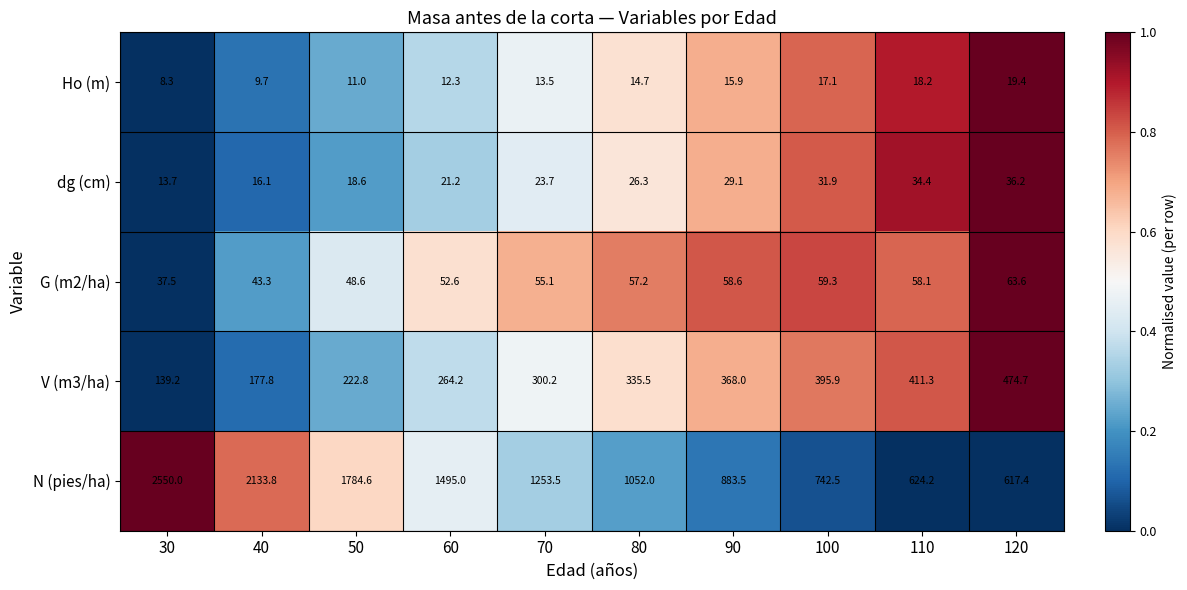

The Ho (m) series shows 21.5 at 80. True or false?

False